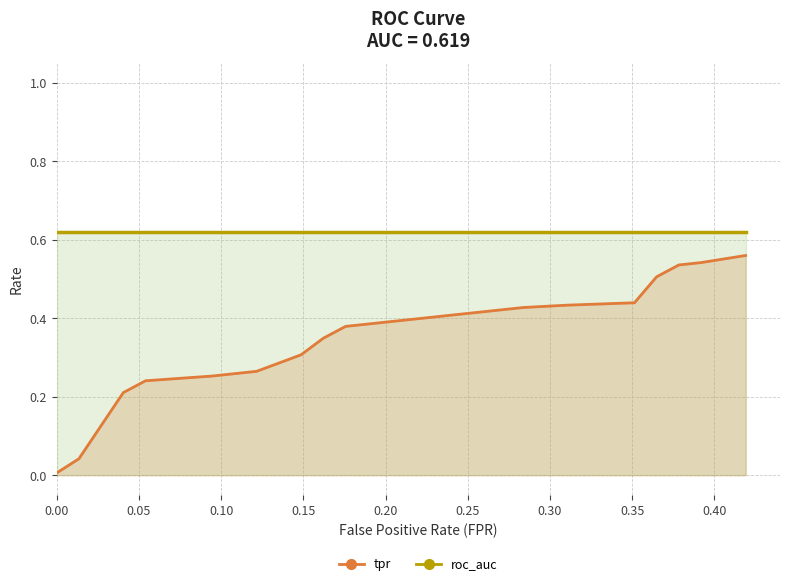

What position from the right is 15?

5